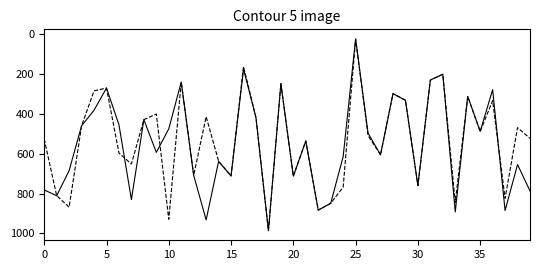

What is the maximum value shown in the chart?

986